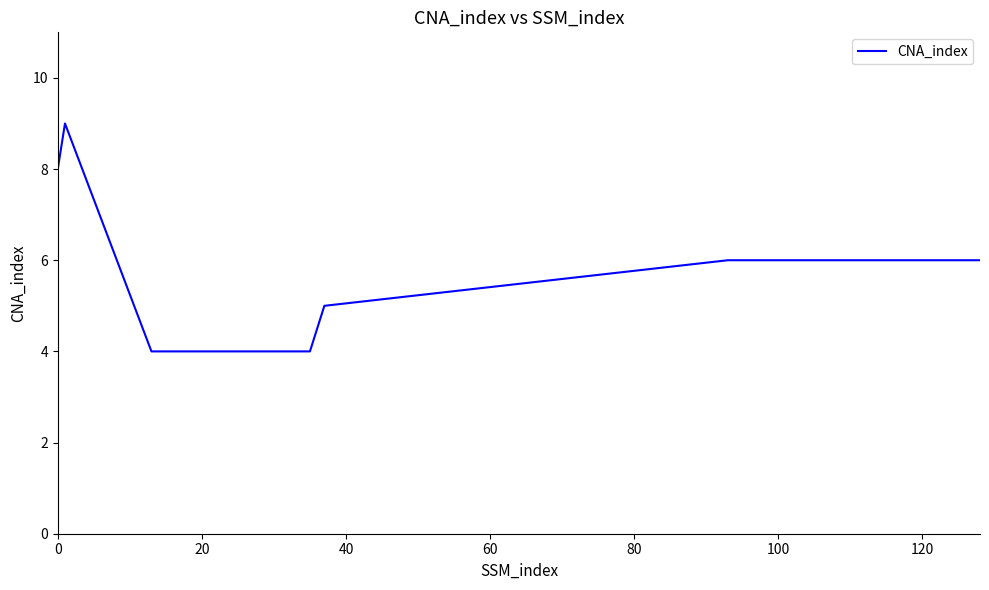

What is the greatest value displayed?

9